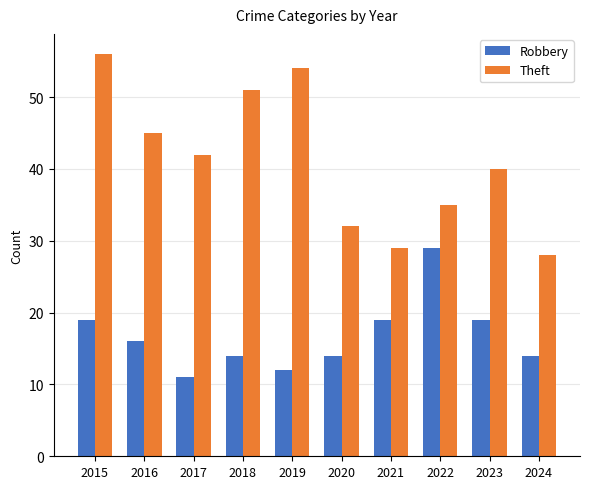

Count the Robbery values in the range 14 to 19.

7